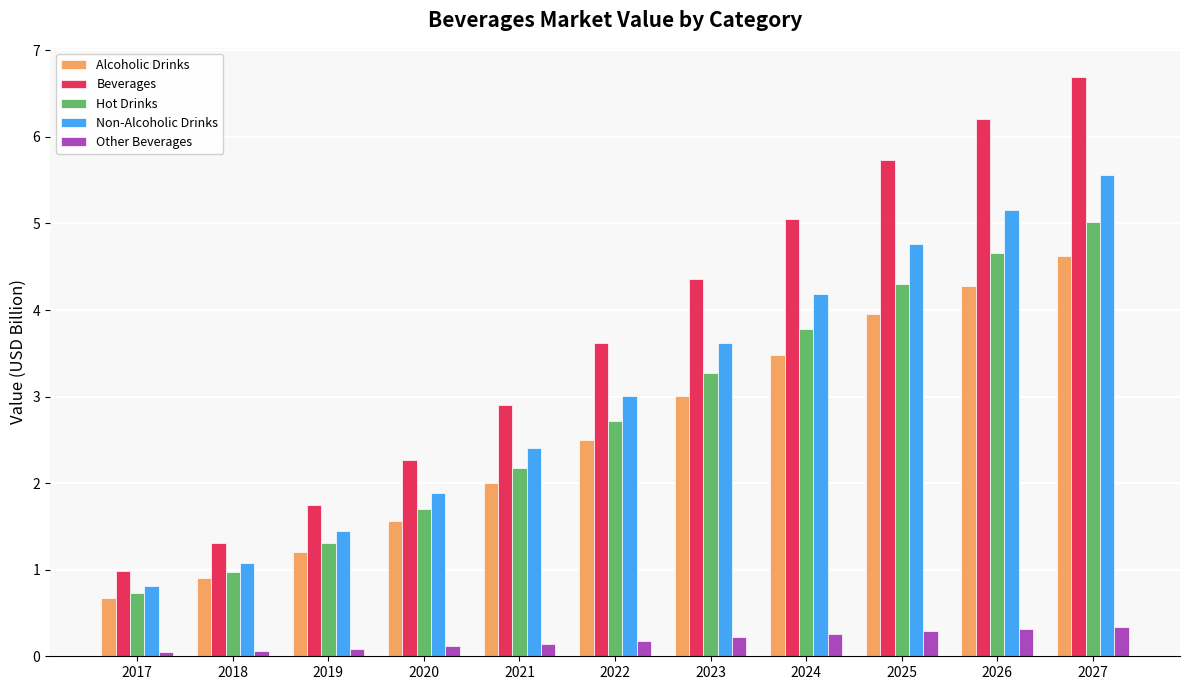

The value of Alcoholic Drinks at 2021 is 3.0. True or false?

False